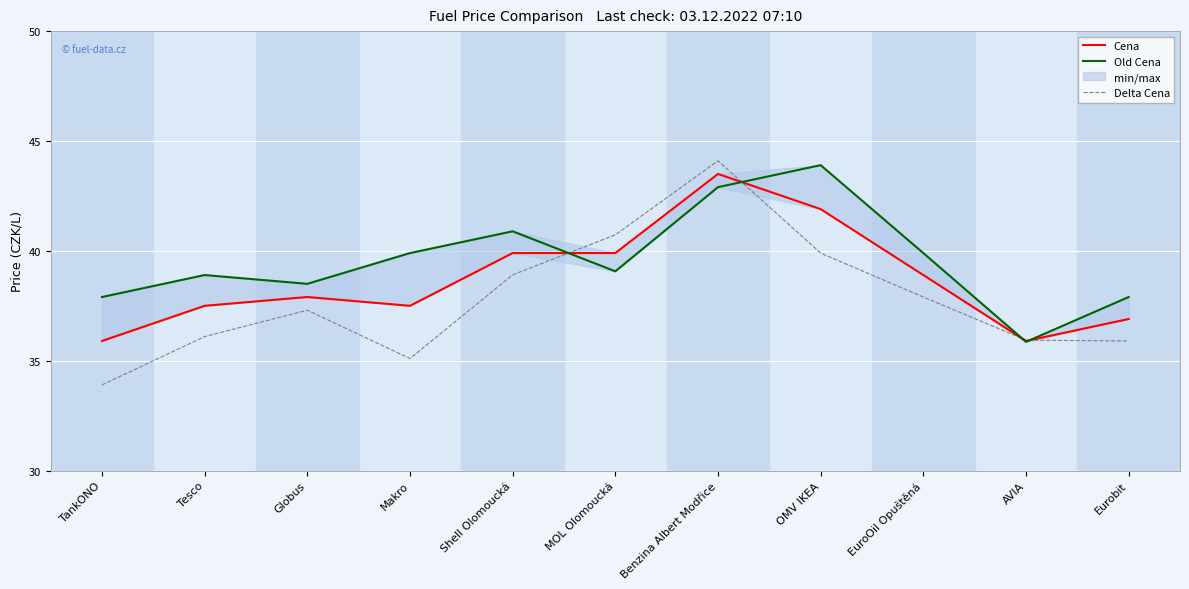

Reading left to right, what are all the values shown in this chart?

Cena: TankONO=35.9	Tesco=37.5	Globus=37.9	Makro=37.5	Shell Olomoucká=39.9	MOL Olomoucká=39.9	Benzina Albert Modřice=43.5	OMV IKEA=41.9	EuroOil Opuštěná=38.9	AVIA=35.9	Eurobit=36.9
Old Cena: TankONO=37.9	Tesco=38.9	Globus=38.5	Makro=39.9	Shell Olomoucká=40.9	MOL Olomoucká=39.1	Benzina Albert Modřice=42.9	OMV IKEA=43.9	EuroOil Opuštěná=39.9	AVIA=35.9	Eurobit=37.9
Delta Cena: TankONO=33.9	Tesco=36.1	Globus=37.3	Makro=35.1	Shell Olomoucká=38.9	MOL Olomoucká=40.7	Benzina Albert Modřice=44.1	OMV IKEA=39.9	EuroOil Opuštěná=37.9	AVIA=35.9	Eurobit=35.9